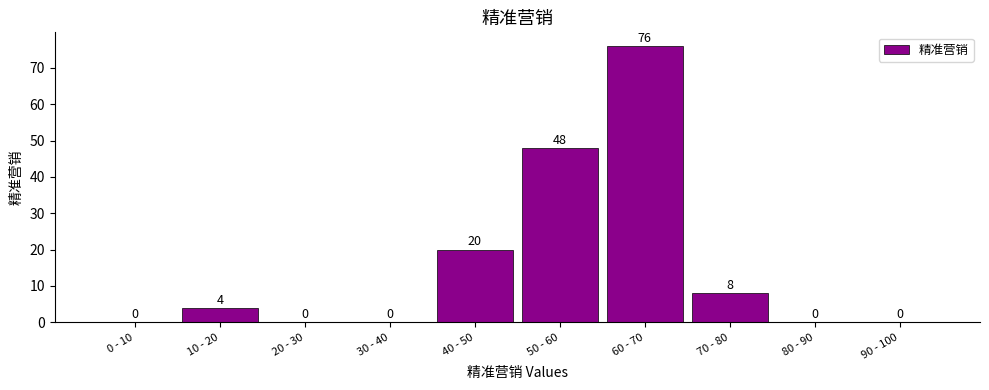

Reading left to right, list all the values displayed in this chart.

0 - 10=0	10 - 20=4	20 - 30=0	30 - 40=0	40 - 50=20	50 - 60=48	60 - 70=76	70 - 80=8	80 - 90=0	90 - 100=0